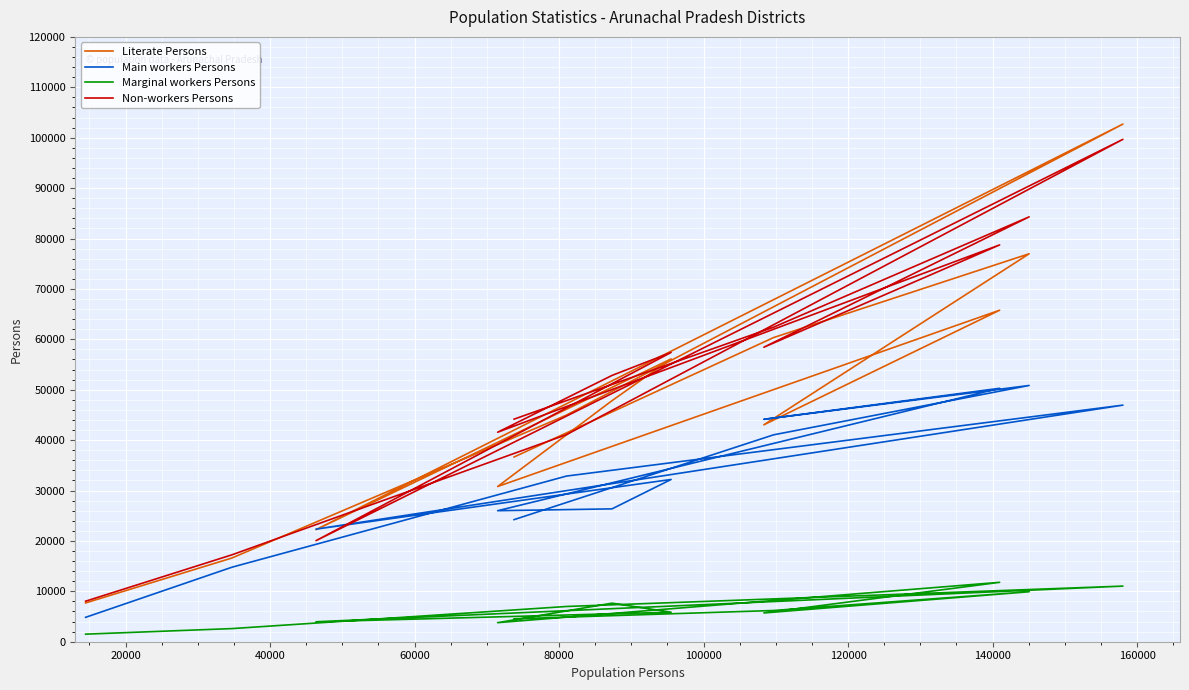

Is it true that Literate Persons equals 22578 at 60000?

False